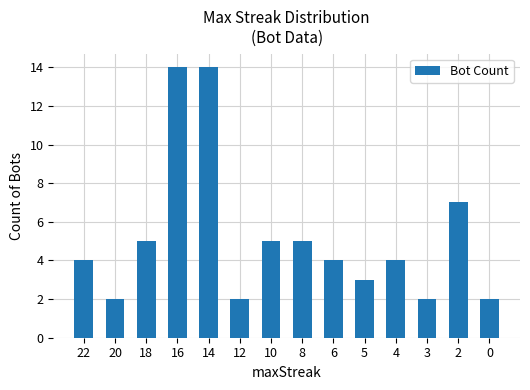

What is the average value?

5